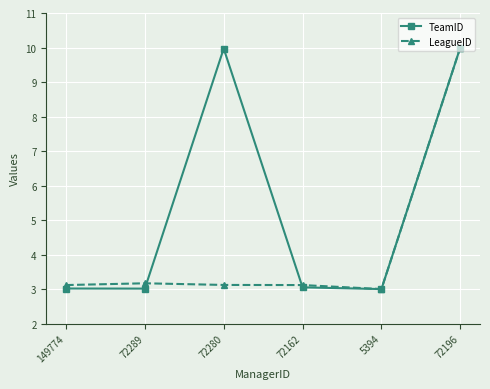

True or false: TeamID has a value of 14.2 at 72280.

False